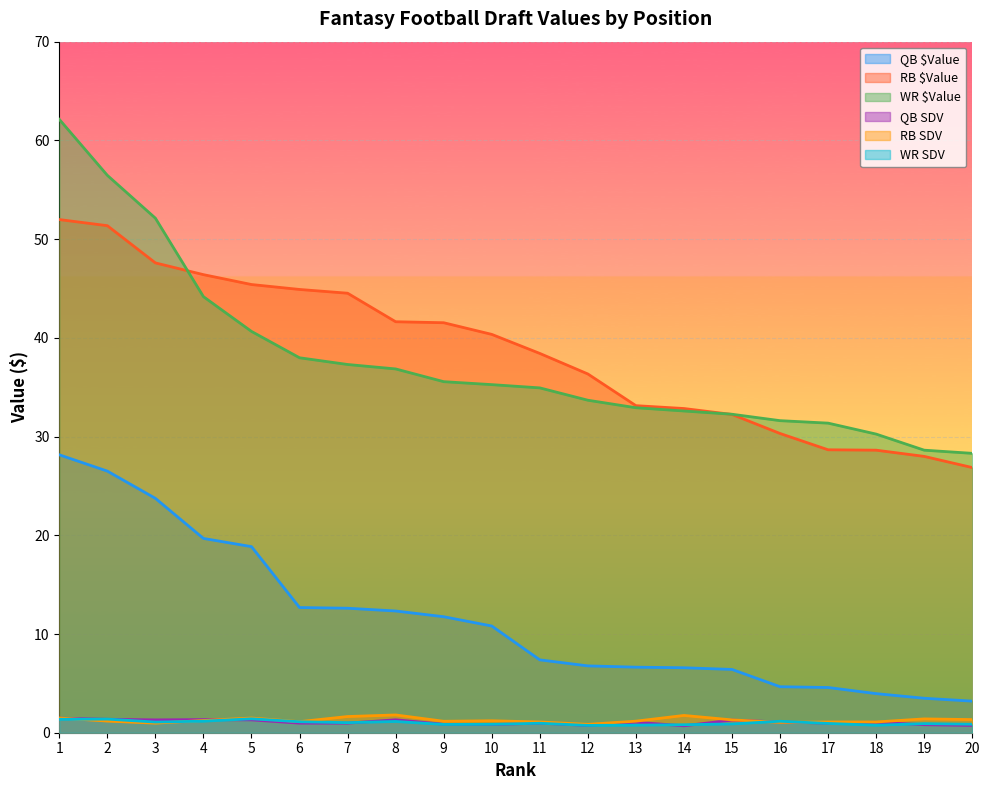

How many lines are shown in the chart?

6